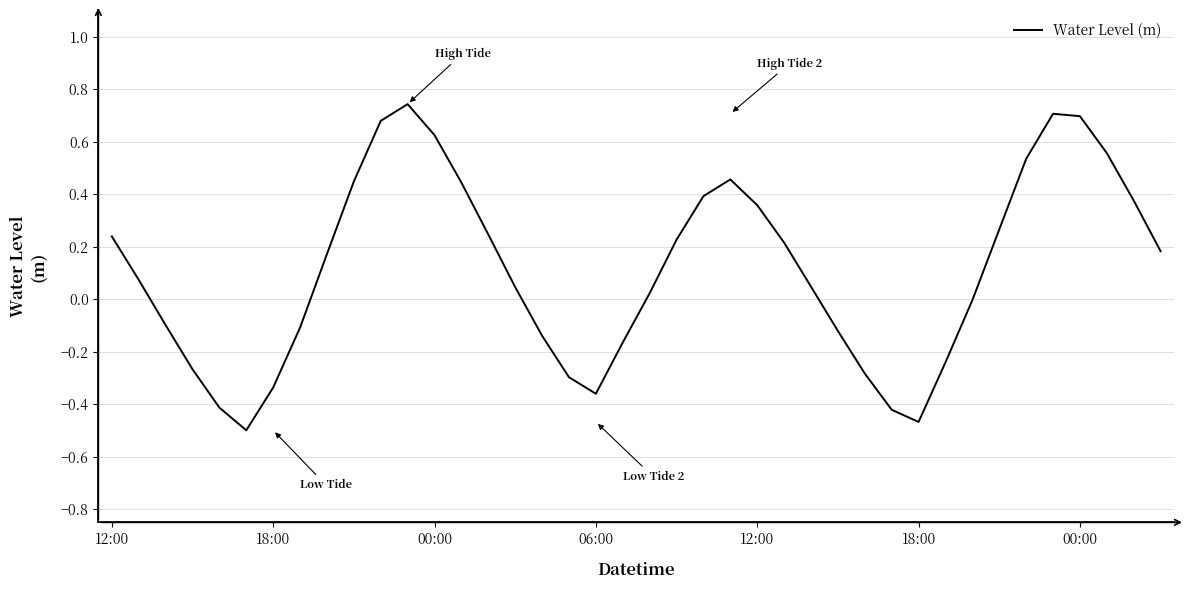

Count the number of categories in the chart.

40